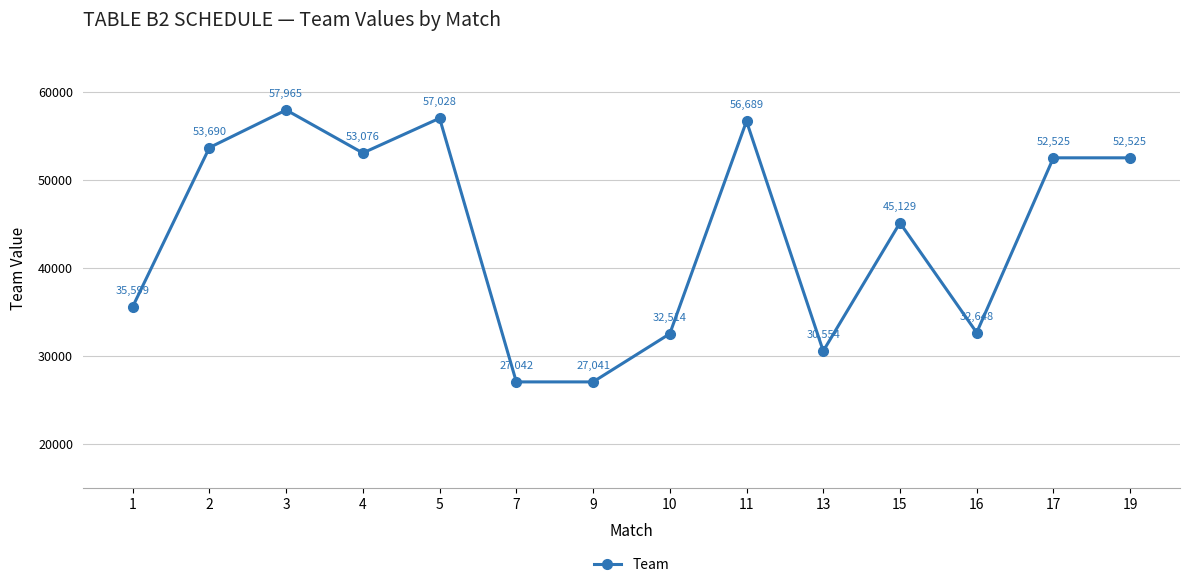

Reading left to right, list all the values displayed in this chart.

1=35599	2=53690	3=57965	4=53076	5=57028	7=27042	9=27041	10=32514	11=56689	13=30554	15=45129	16=32648	17=52525	19=52525